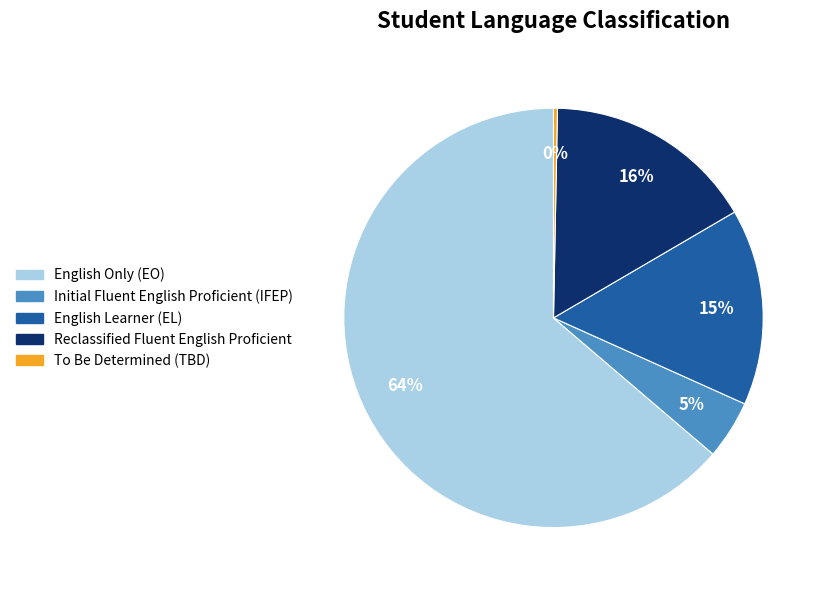

Is it true that Reclassified Fluent English Proficient is 16% of the pie?

True